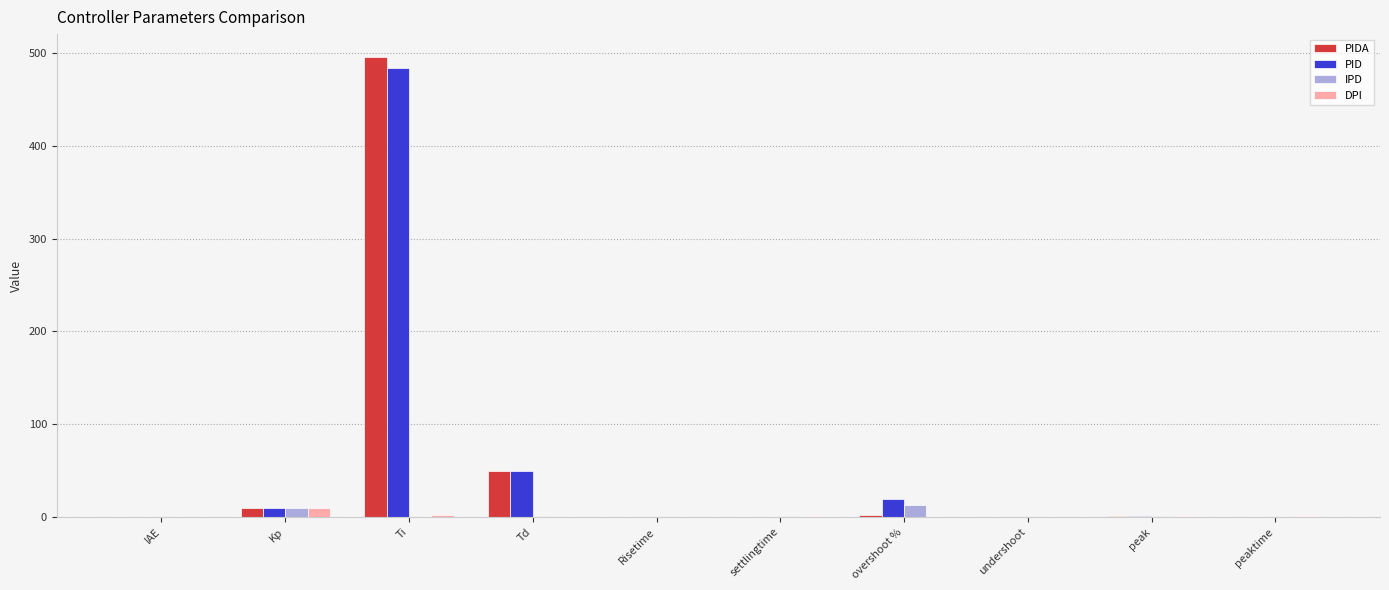

What are all the series names shown in the legend?

PIDA, PID, IPD, DPI